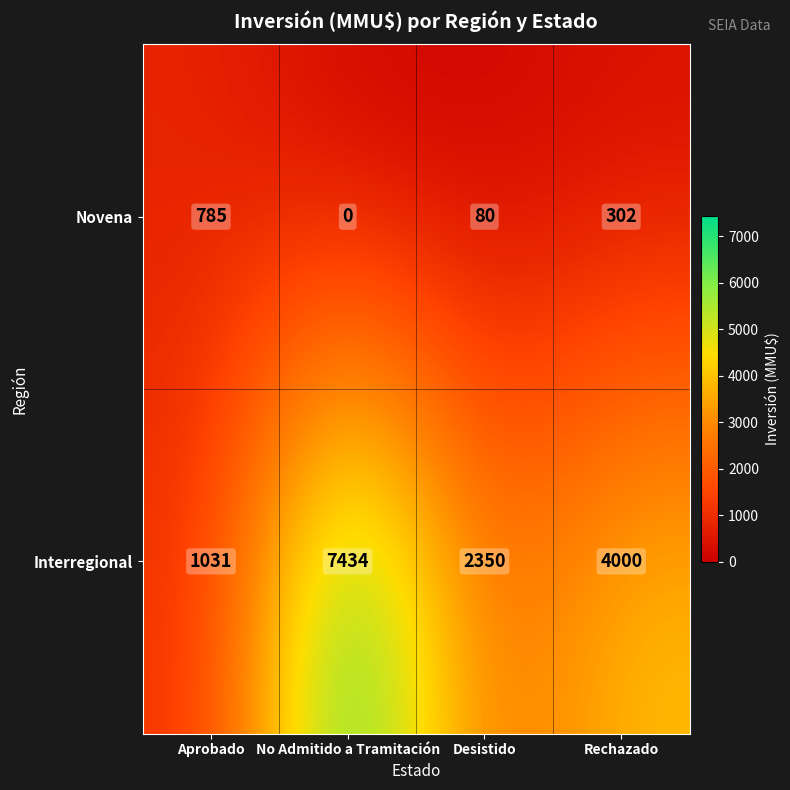

How many categories are shown in the chart?

4